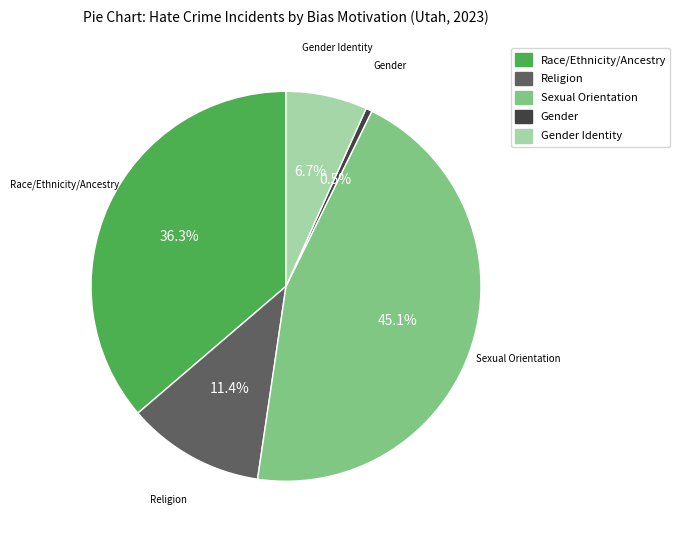

Rank the categories by value from lowest to highest.

Gender, Gender Identity, Religion, Race/Ethnicity/Ancestry, Sexual Orientation